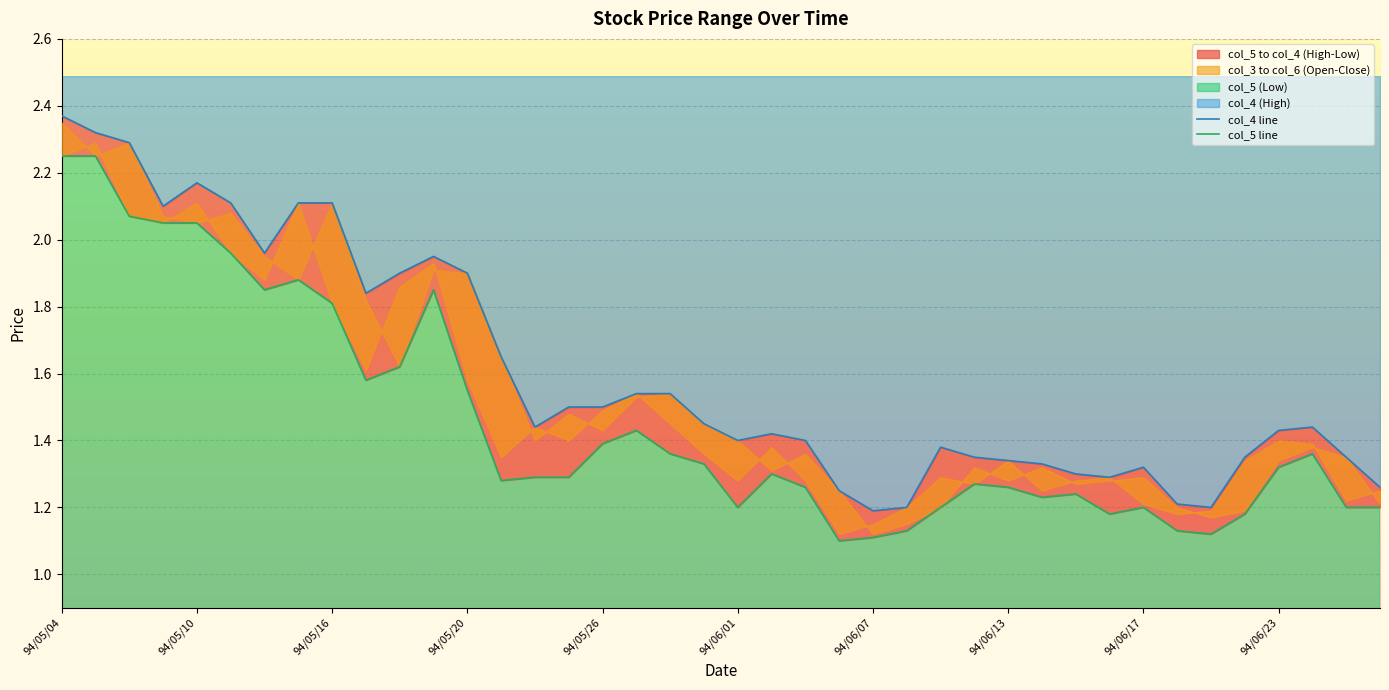

True or false: col_4 line and col_5 line cross at least once.

False